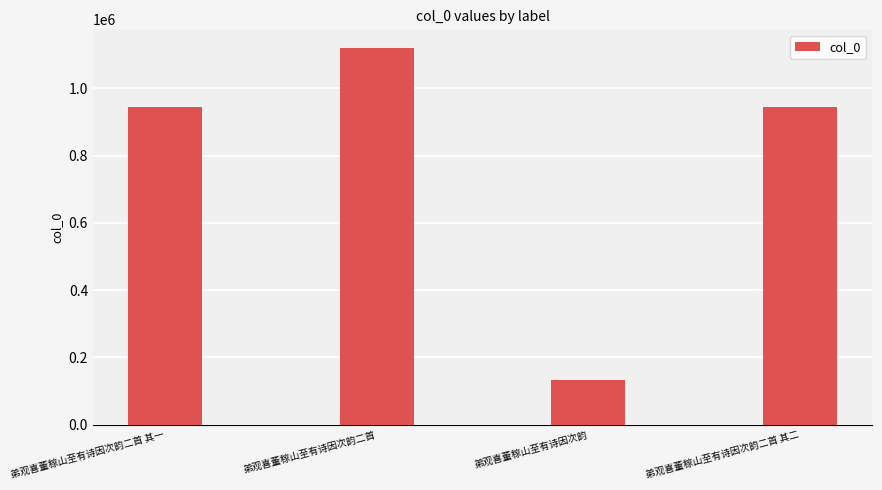

What is the ratio of the value at 弟观喜董稼山至有诗因次韵二首 其一 to the value at 弟观喜董稼山至有诗因次韵?

7.2